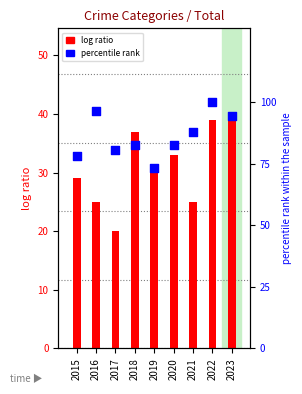

Is the value of log ratio at 2020 greater than the value of percentile rank at 2022?

No